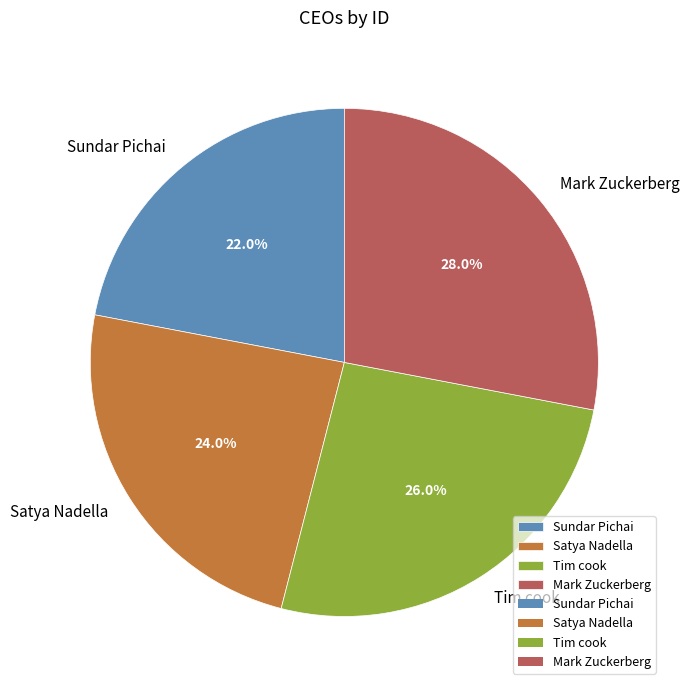

Is there a majority slice in this chart?

No